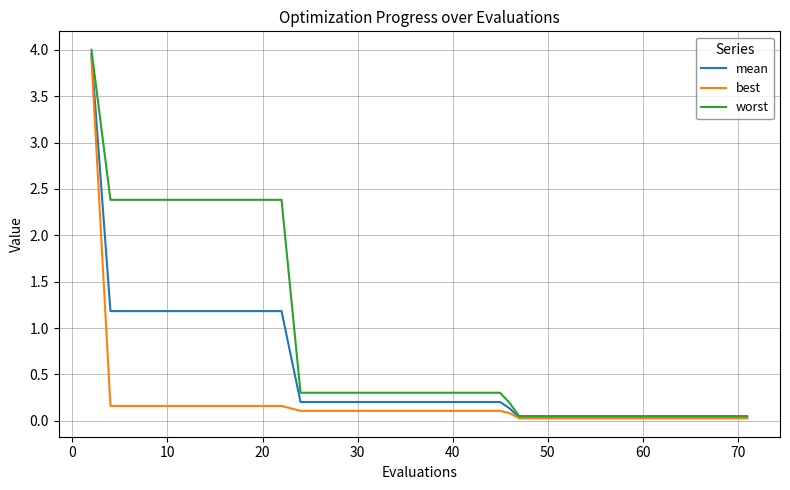

List the series in order of their overall mean, lowest first.

best, mean, worst